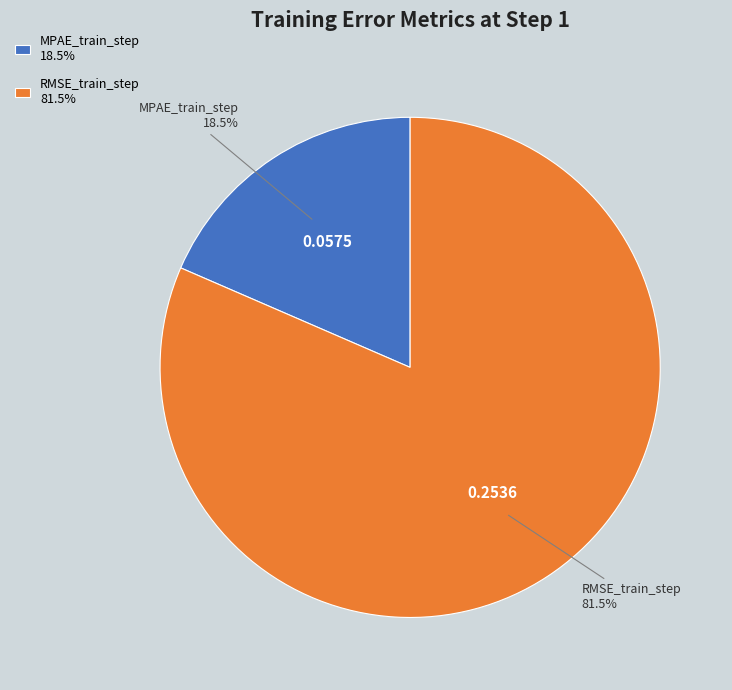

To the nearest percent, what is the difference between the RMSE_train_step and MPAE_train_step slice percentages?

63%